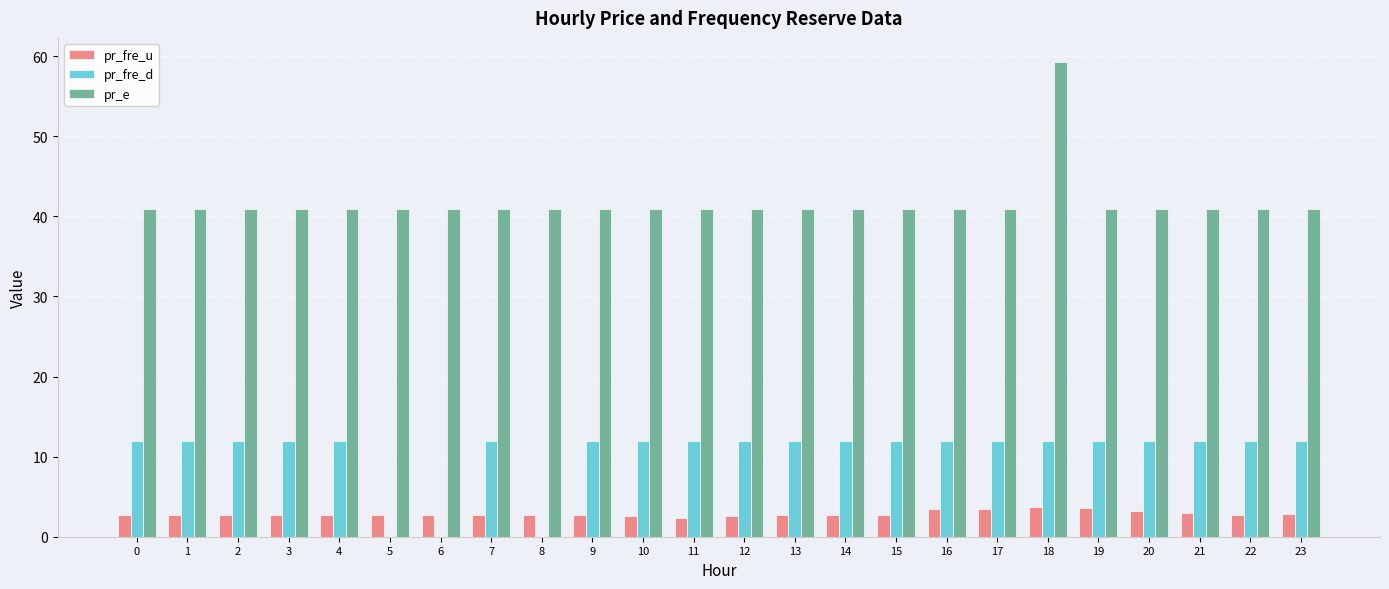

What are all the series names shown in the legend?

pr_fre_u, pr_fre_d, pr_e